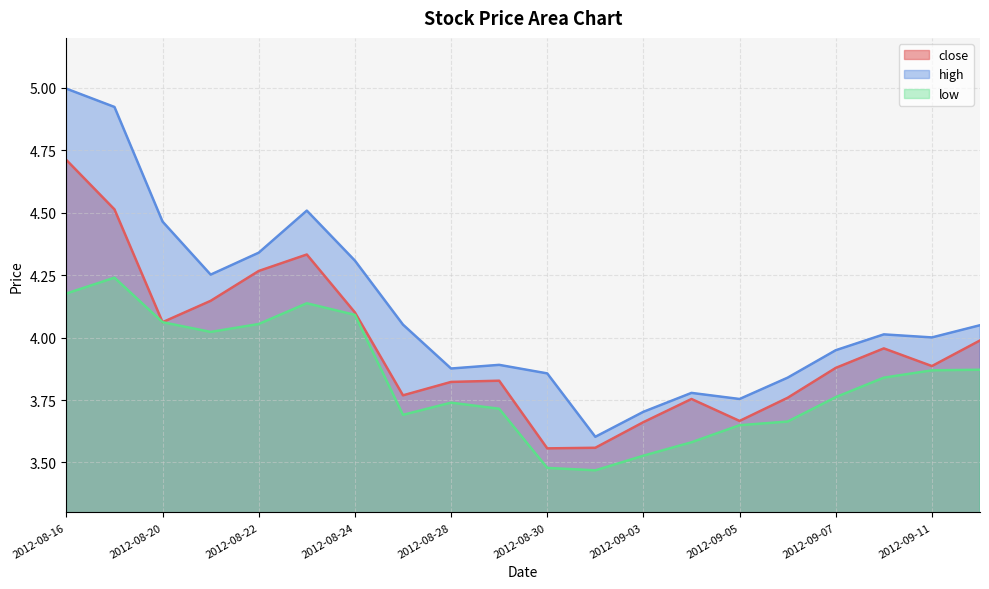

Is it true that low equals 3.8 at 2012-09-10?

True